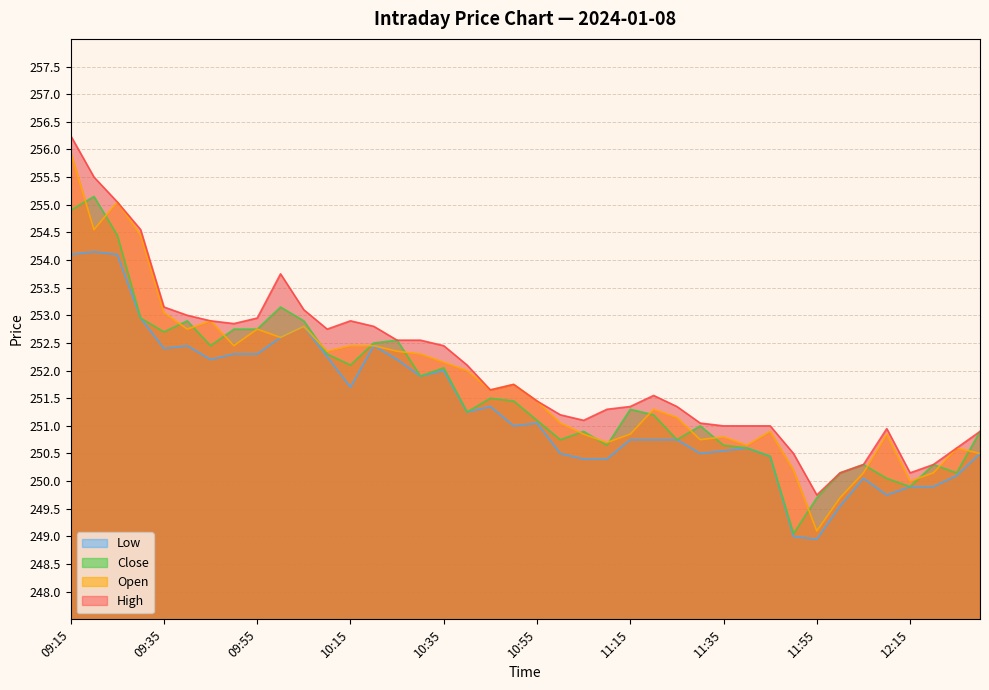

True or false: Open has a value of 331.2 at 11:05.

False